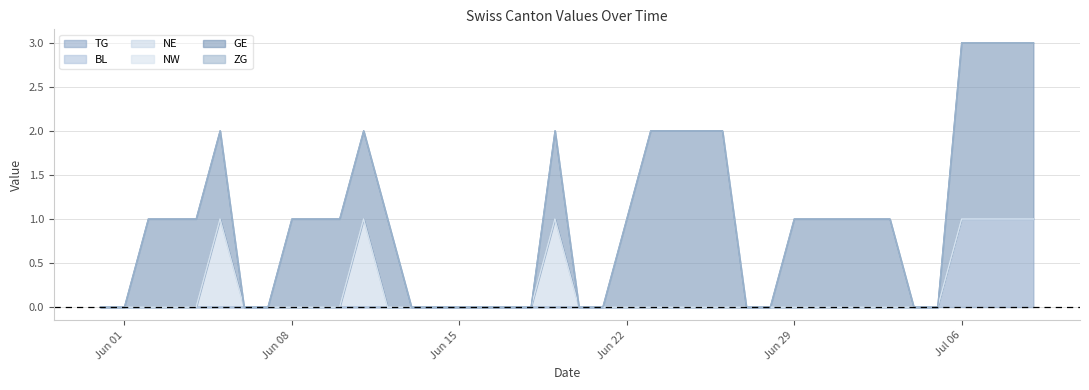

Does the chart display data point markers on the line(s)?

No